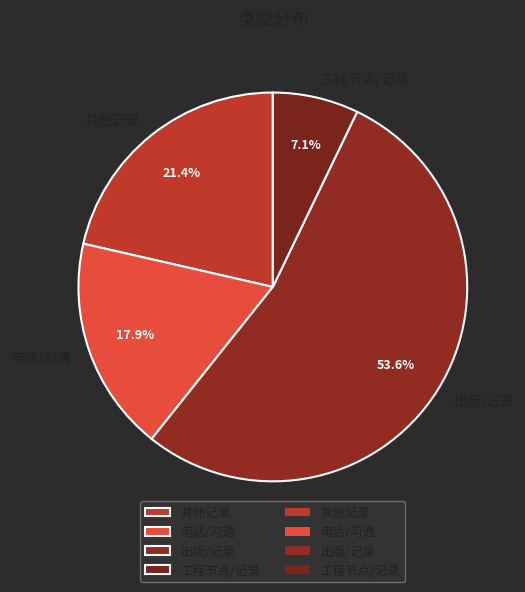

True or false: 出版/记录 accounts for 54% of the total.

True